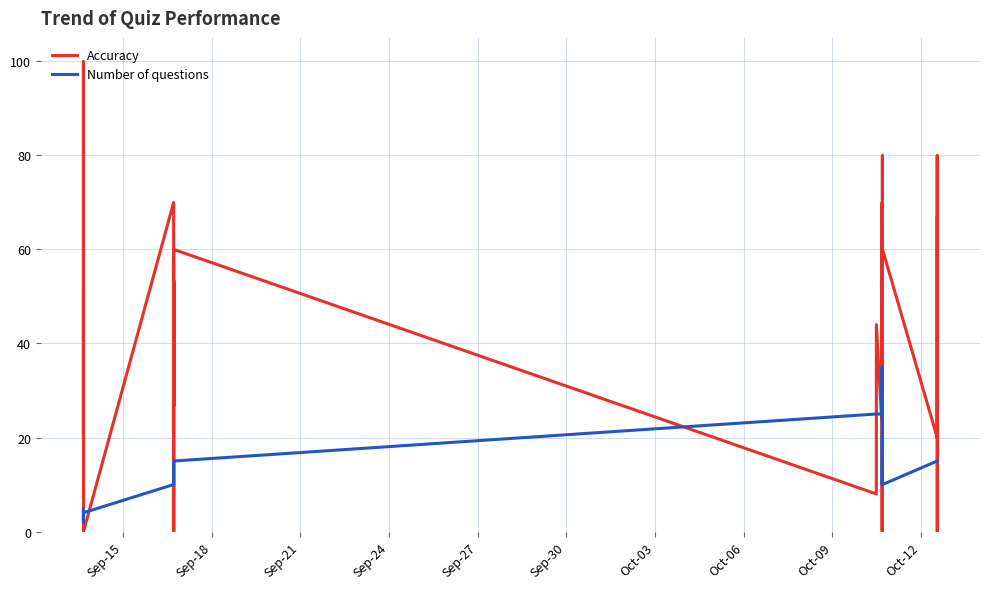

Which series has the largest range (max minus min)?

Accuracy